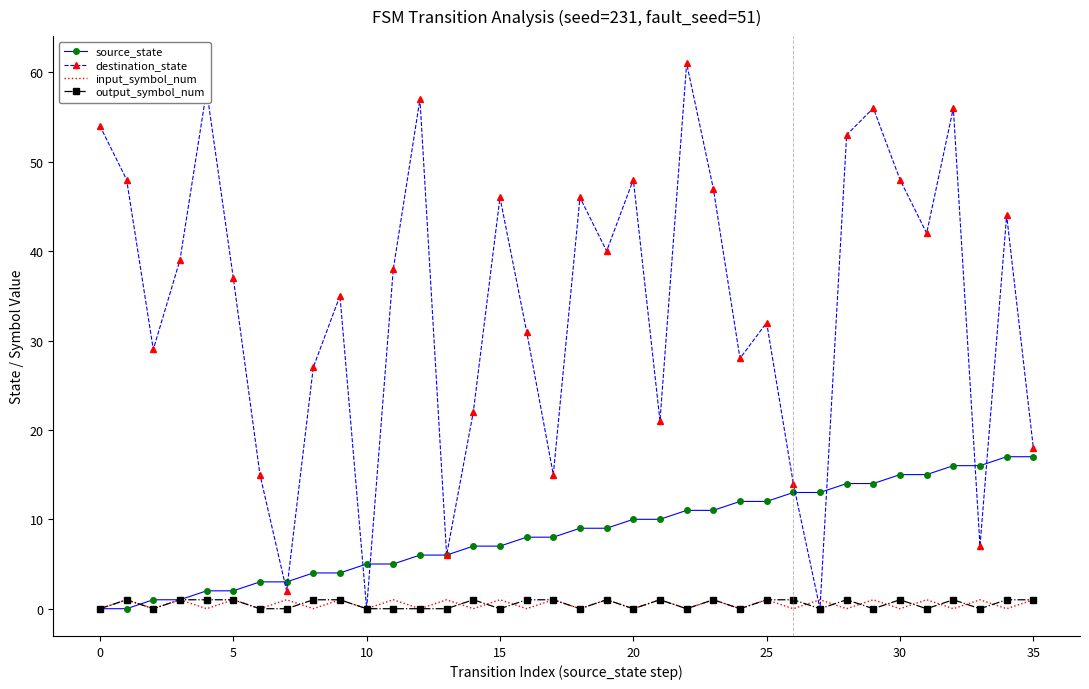

Which series has the largest range (max minus min)?

destination_state